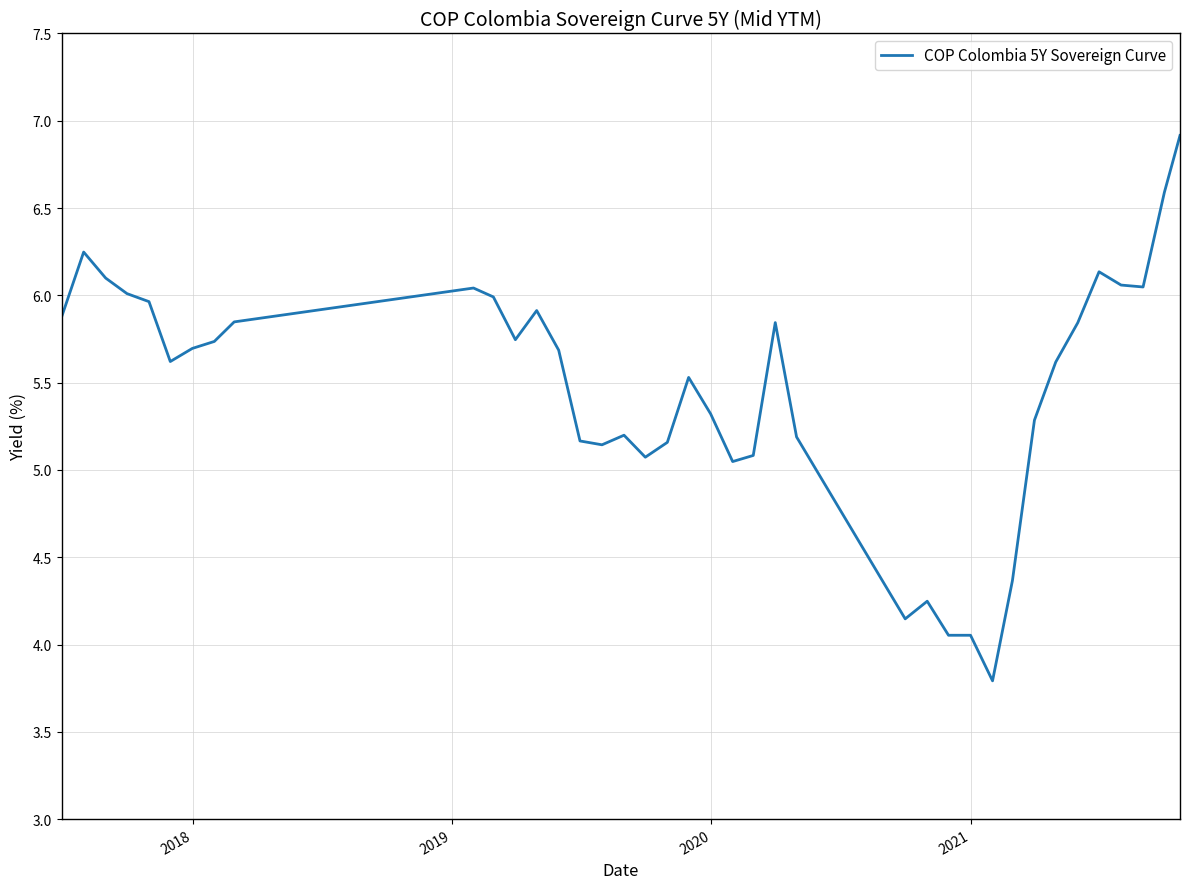

What is the greatest value displayed?

6.9